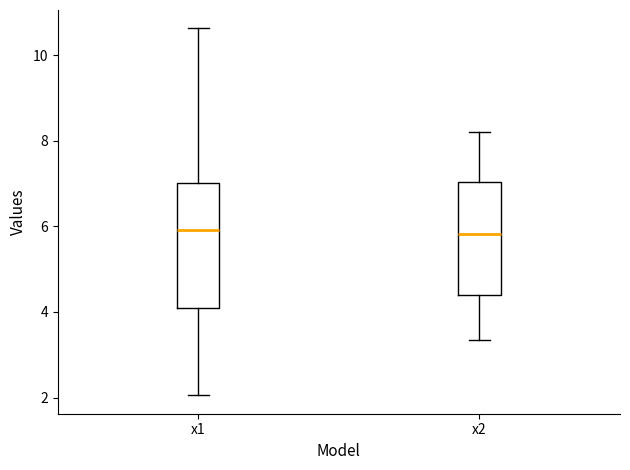

Reading left to right, read every box against the y-axis: the position of its median line, the range the box covers, and the ends of its whiskers. The values are not printed on the chart, so give them approximately, as read against the axis.

x1: median 6.0, box 4.0 to 7.0, whiskers 2.0 to 10.6
x2: median 5.8, box 4.4 to 7.0, whiskers 3.4 to 8.2